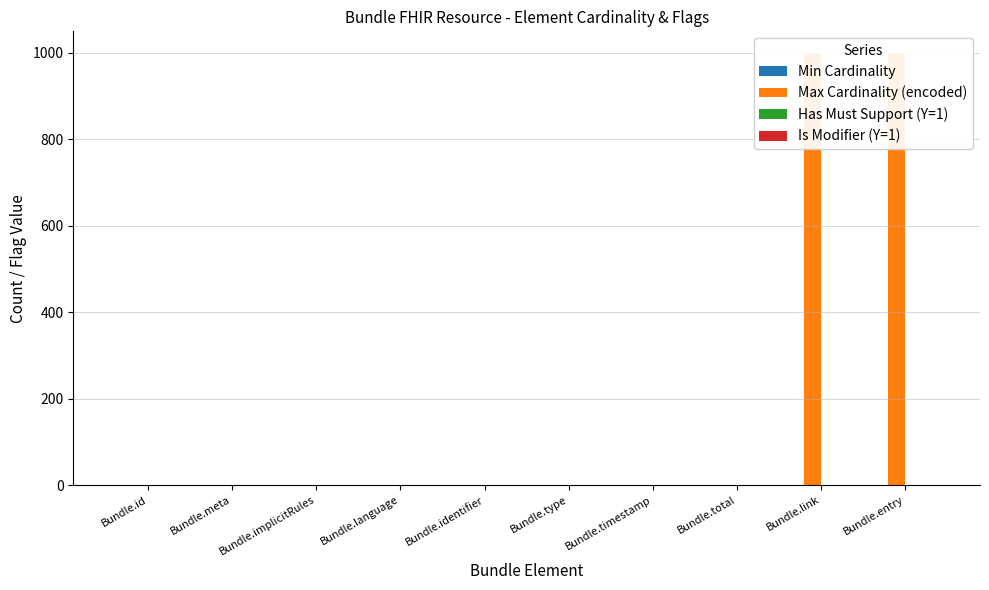

Reading right to left, what are all the values shown in this chart?

Min Cardinality: Bundle.entry=0	Bundle.link=0	Bundle.total=1	Bundle.timestamp=0	Bundle.type=1	Bundle.identifier=0	Bundle.language=0	Bundle.implicitRules=0	Bundle.meta=0	Bundle.id=0
Max Cardinality (encoded): Bundle.entry=999	Bundle.link=999	Bundle.total=1	Bundle.timestamp=1	Bundle.type=1	Bundle.identifier=1	Bundle.language=1	Bundle.implicitRules=1	Bundle.meta=1	Bundle.id=1
Has Must Support (Y=1): Bundle.entry=1	Bundle.link=1	Bundle.total=1	Bundle.timestamp=1	Bundle.type=1	Bundle.identifier=1	Bundle.language=0	Bundle.implicitRules=1	Bundle.meta=1	Bundle.id=1
Is Modifier (Y=1): Bundle.entry=0	Bundle.link=0	Bundle.total=0	Bundle.timestamp=0	Bundle.type=0	Bundle.identifier=0	Bundle.language=0	Bundle.implicitRules=1	Bundle.meta=0	Bundle.id=0